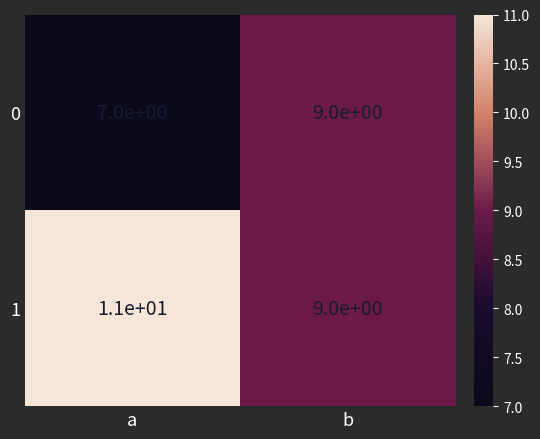

How many values in the 0 series are below 9?

1